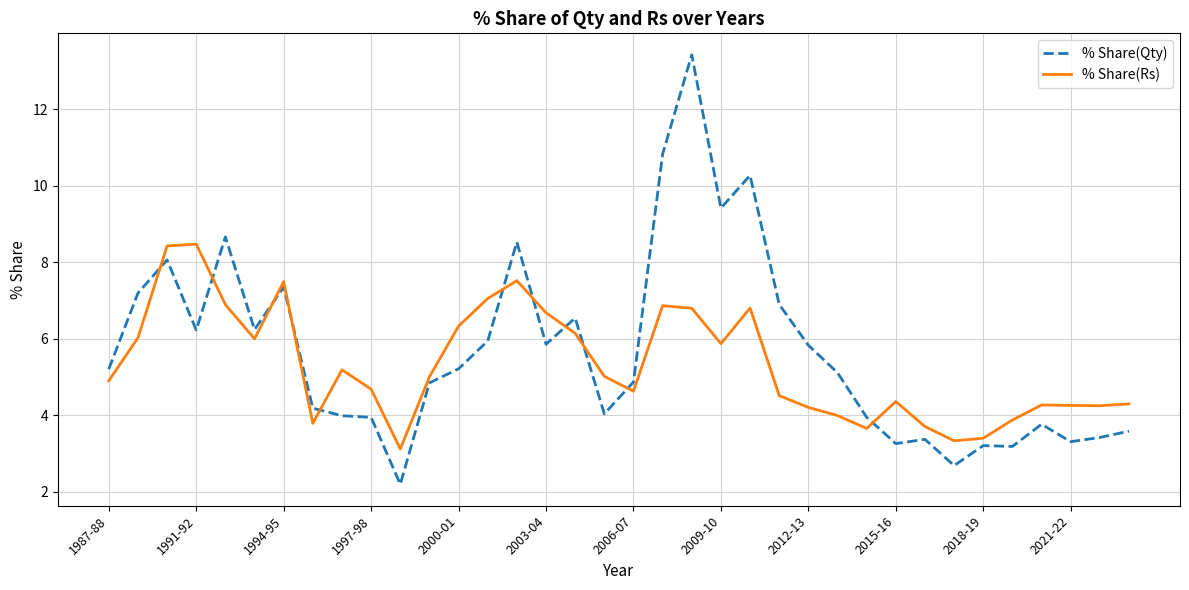

True or false: % Share(Qty) and % Share(Rs) cross at least once.

True